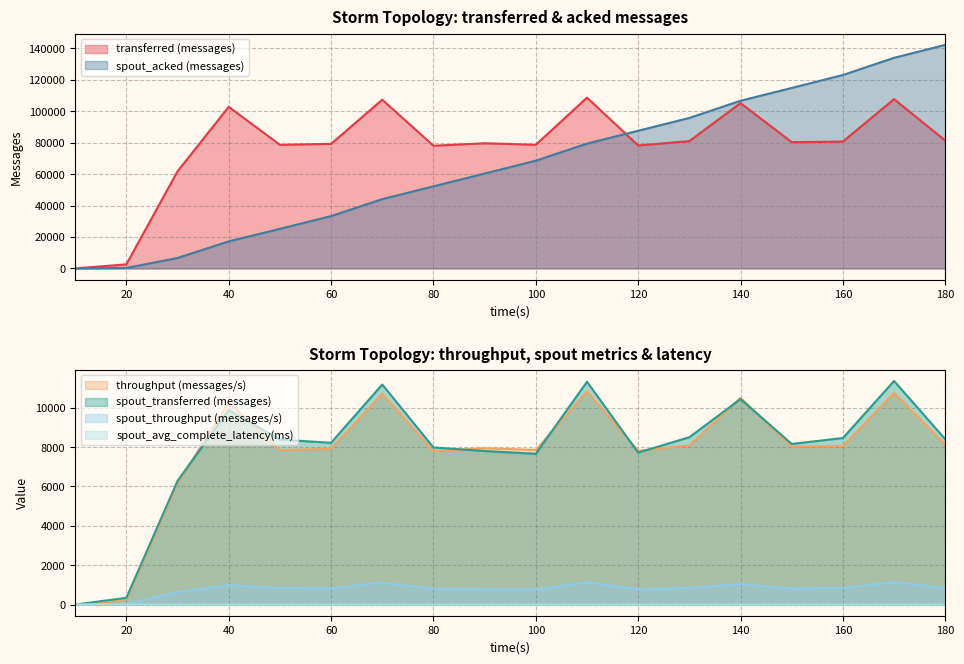

List the labels in order of spout_acked (messages) value, largest first.

180, 170, 160, 150, 140, 130, 120, 110, 100, 90, 80, 70, 60, 50, 40, 30, 20, 10